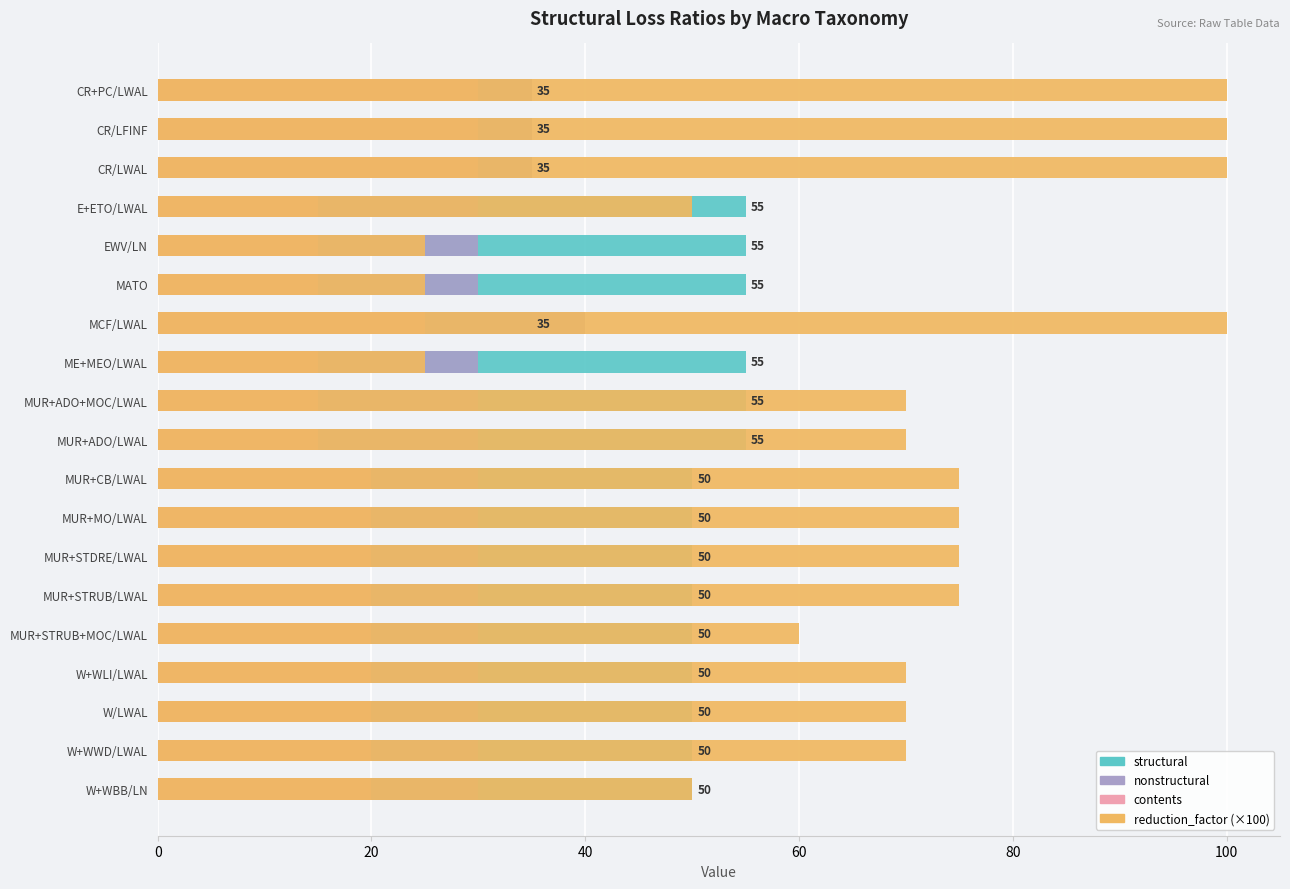

The value of contents at MUR+STRUB+MOC/LWAL is 34. True or false?

False